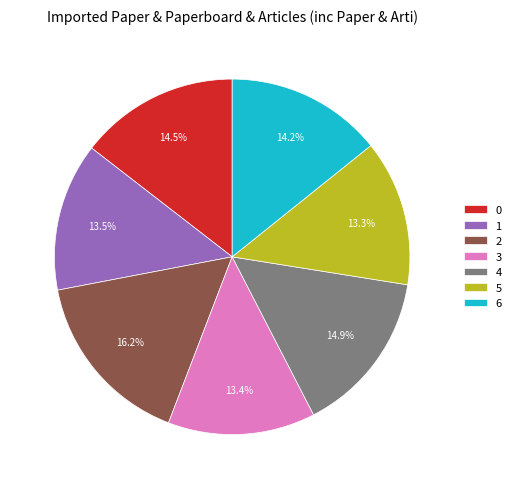

How many segments does this pie chart have?

7